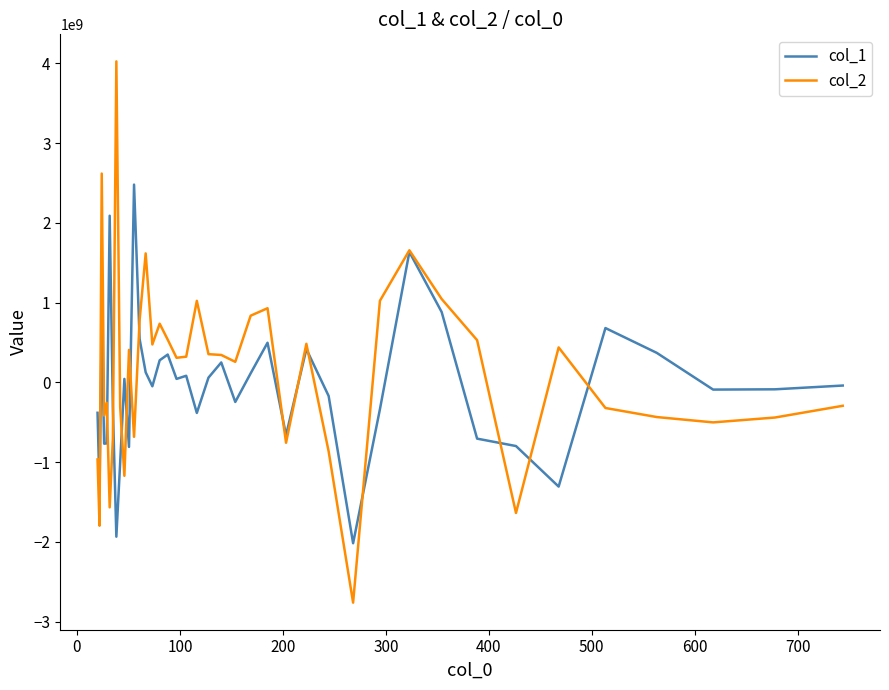

What is the smallest value displayed?

-2760450480.7